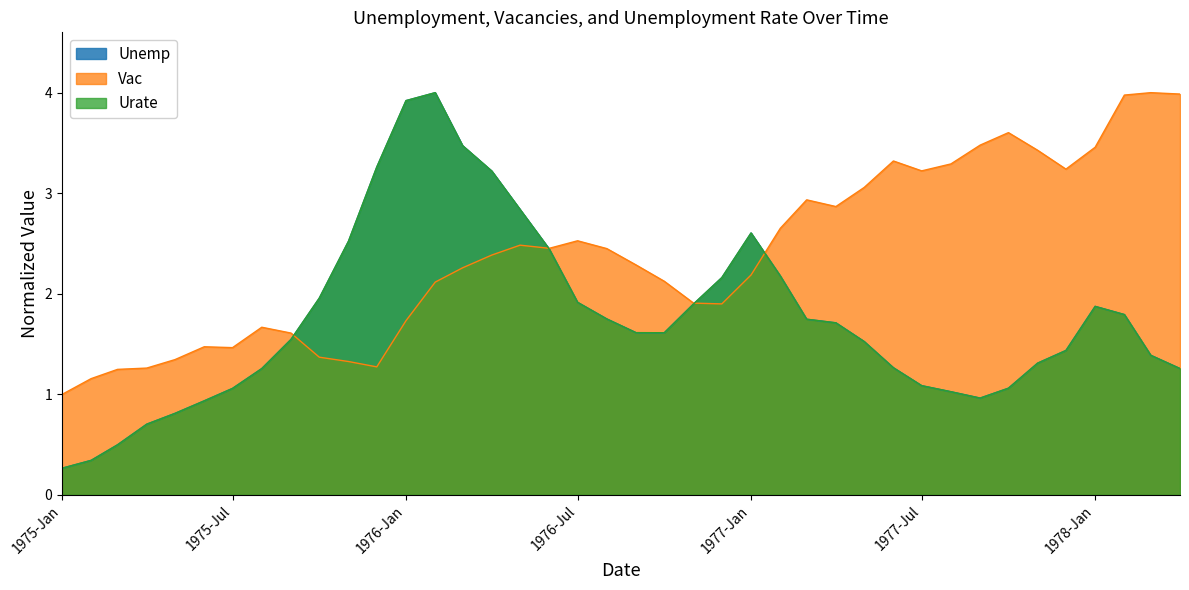

What is the difference between the Vac values at 1976-12-01 and 1976-05-01?

0.6